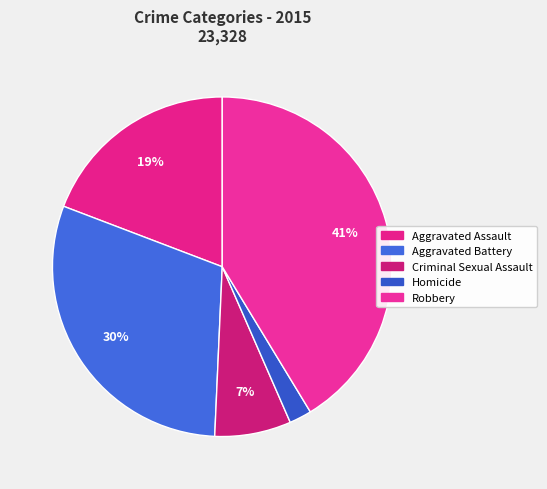

Count the number of slices in the pie.

5